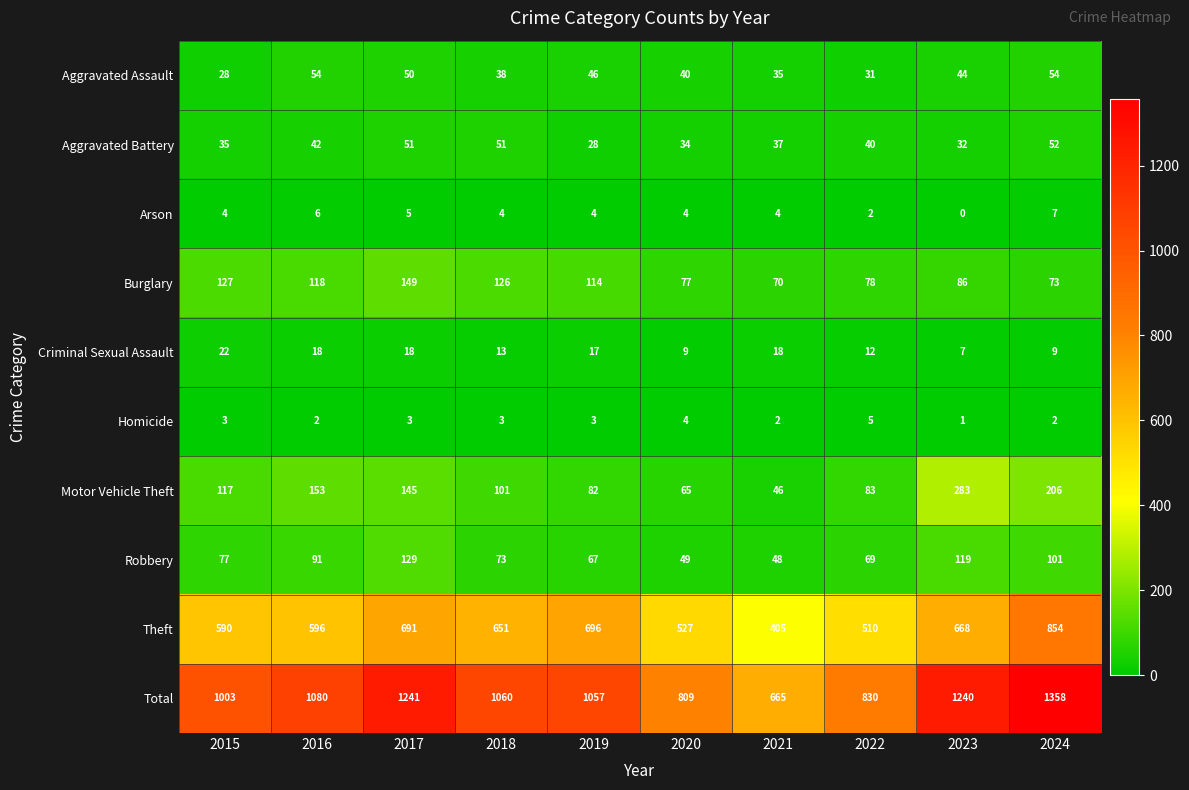

Rank the series at 2023 from highest to lowest value.

Total, Theft, Motor Vehicle Theft, Robbery, Burglary, Aggravated Assault, Aggravated Battery, Criminal Sexual Assault, Homicide, Arson